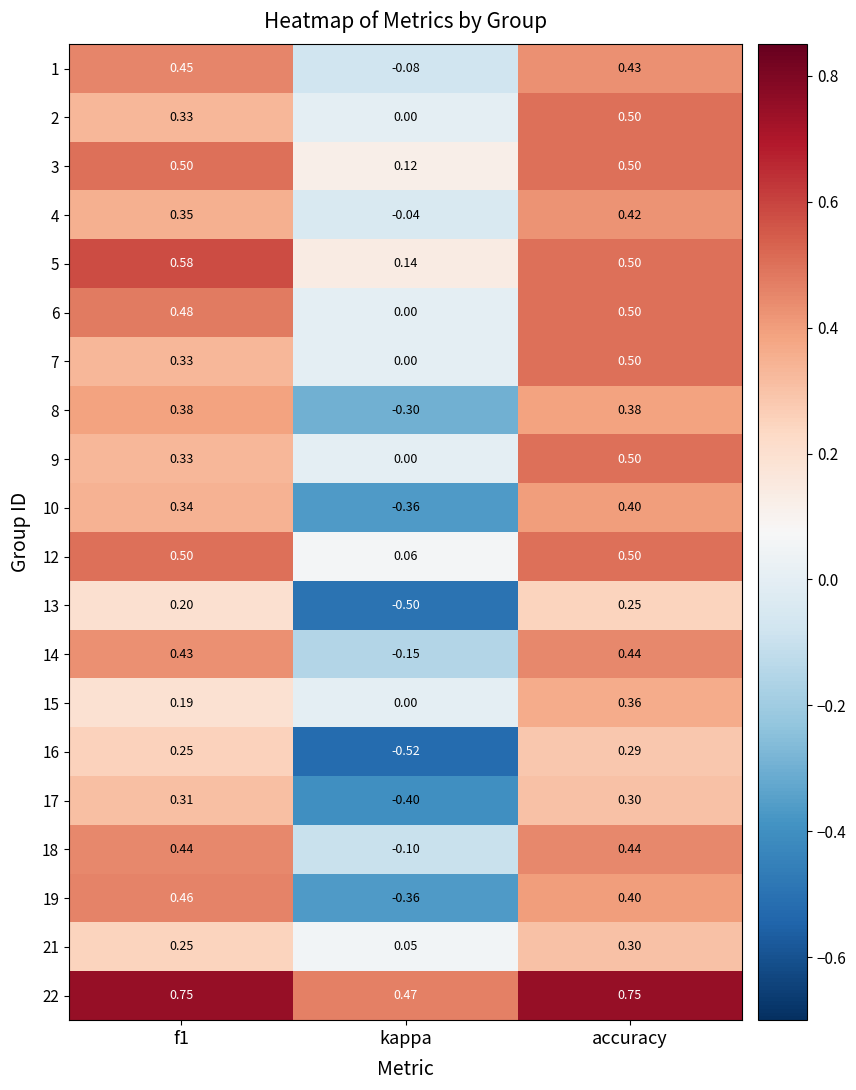

Which series has the largest total across all categories?

22